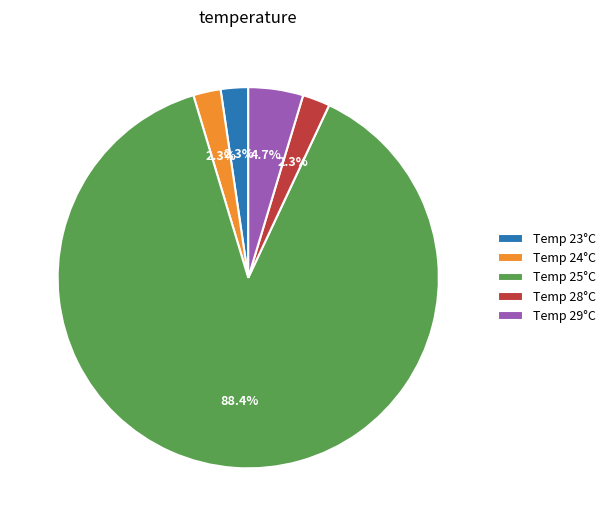

Approximately how many times larger is the value at Temp 24°C compared to Temp 23°C?

1.0